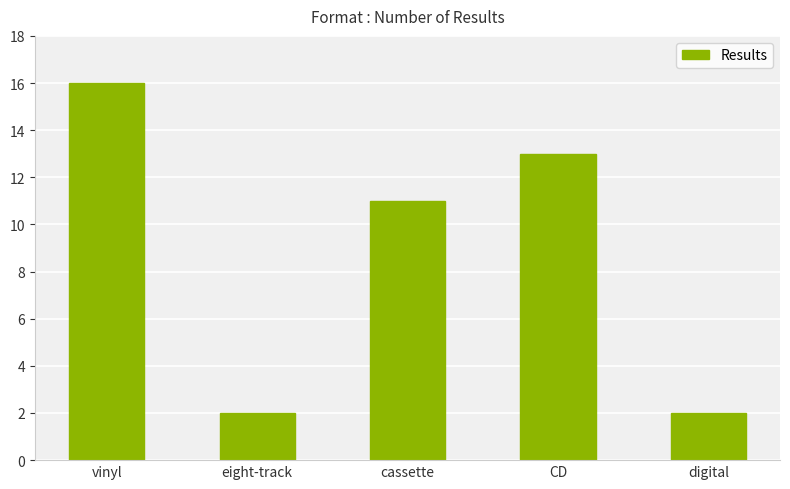

Which label corresponds to the largest value in the chart?

vinyl